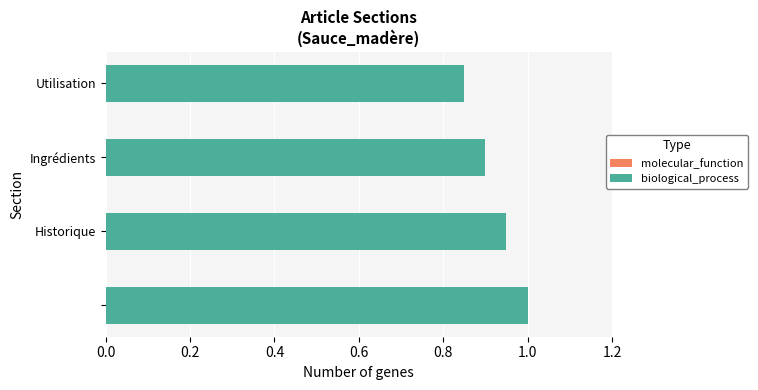

What is the sum of all values?

3.7